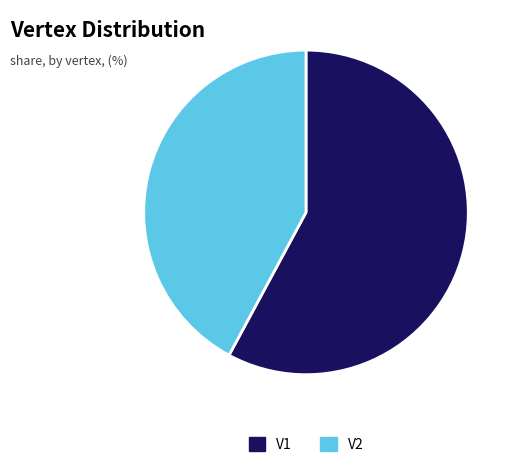

Which category has the biggest portion of the pie?

V1